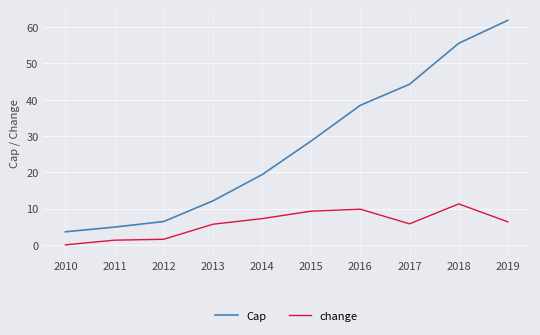

True or false: Cap and change cross at least once.

False